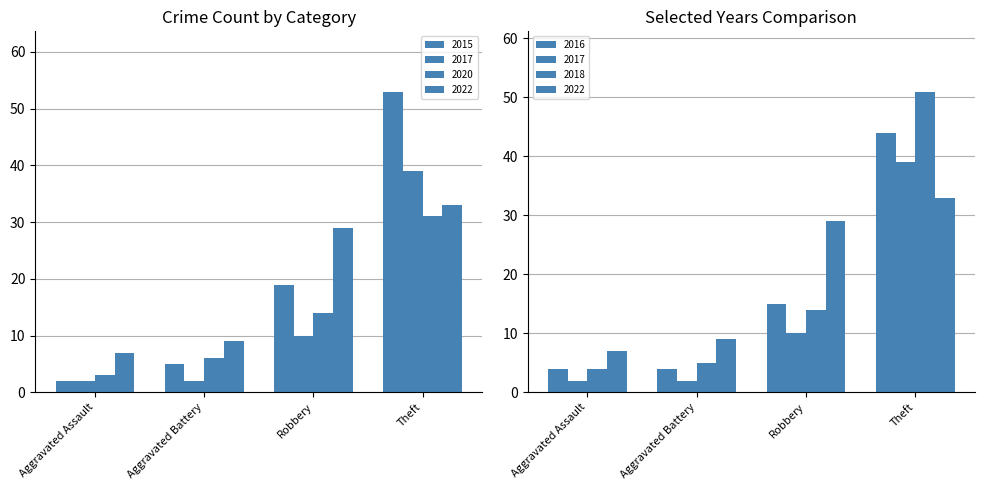

Which series has the widest spread of values?

2015